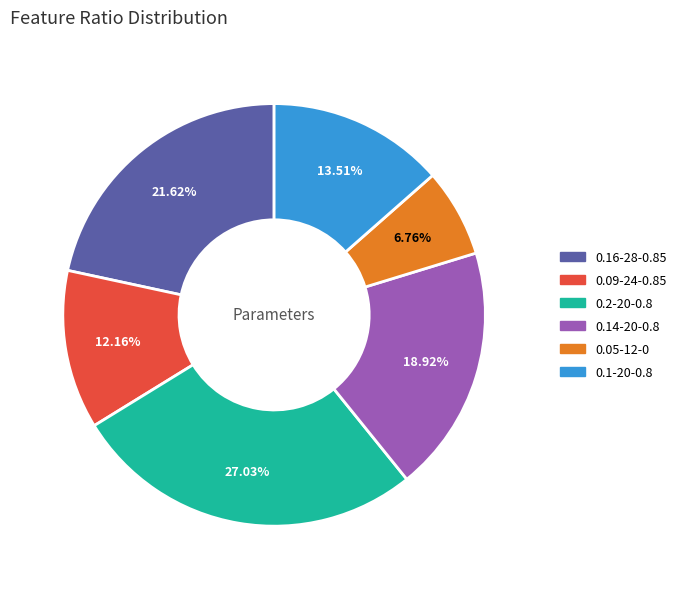

To the nearest percent, what portion does 0.2-20-0.8 represent?

27%